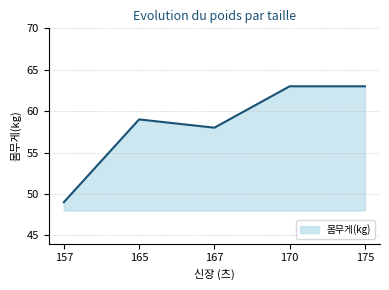

Where is the data nearest to the value 56?

167